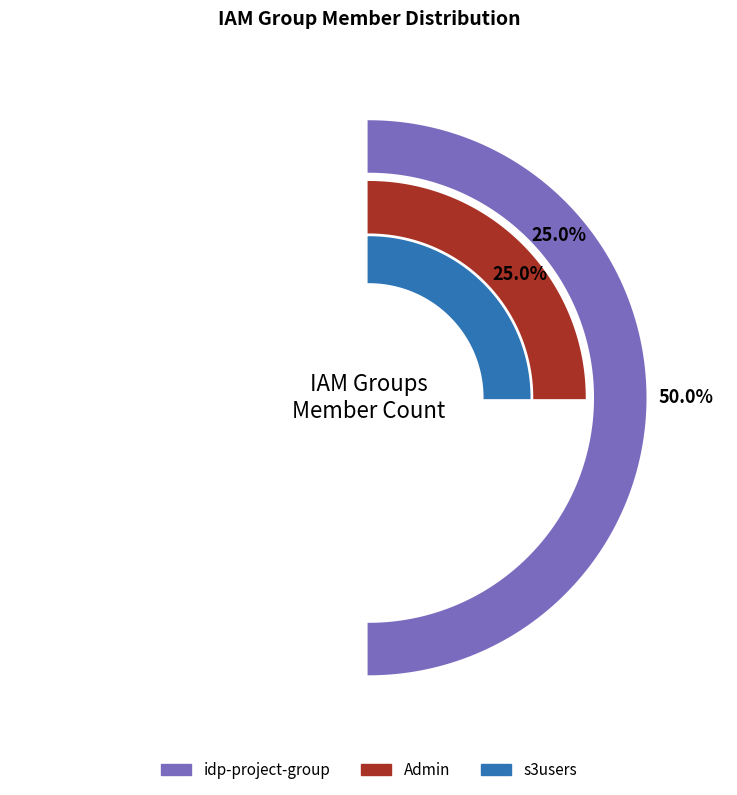

What percentage is the s3users slice, to the nearest percent?

25%